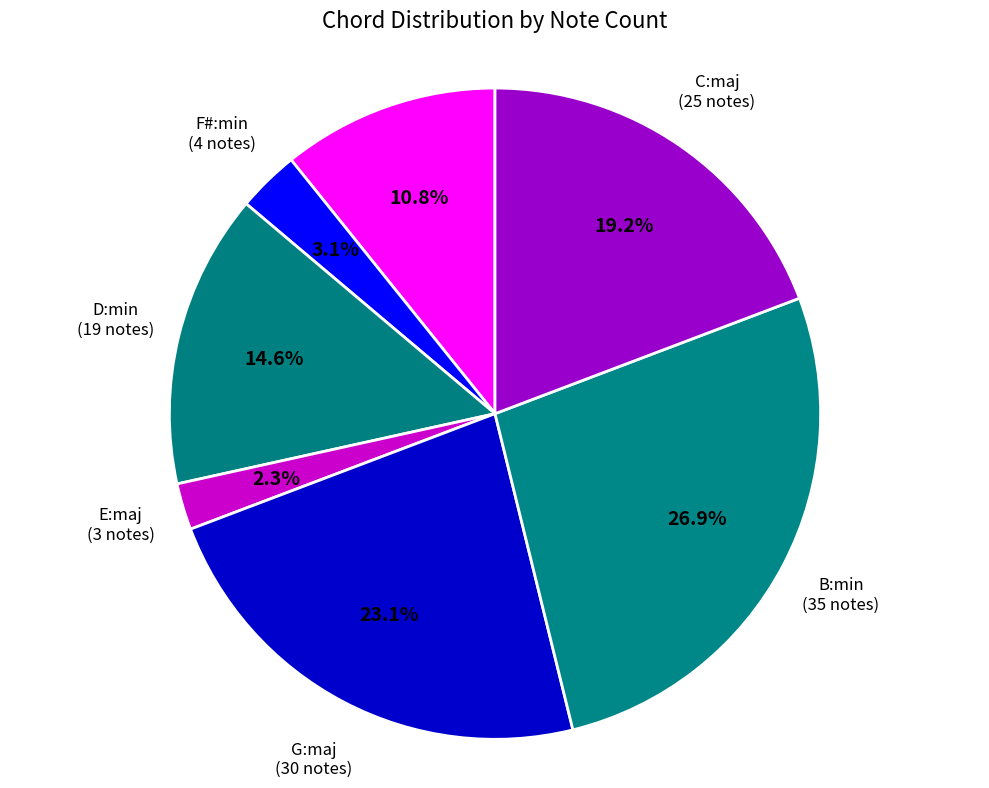

Is there a majority slice in this chart?

No